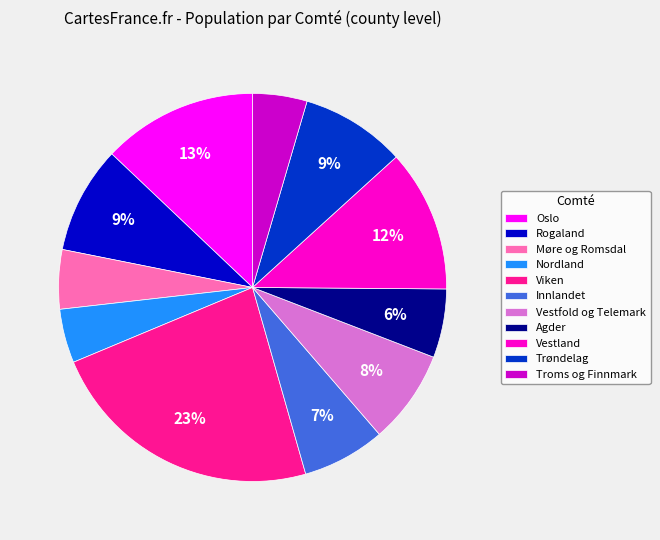

Which slice is the largest?

Viken